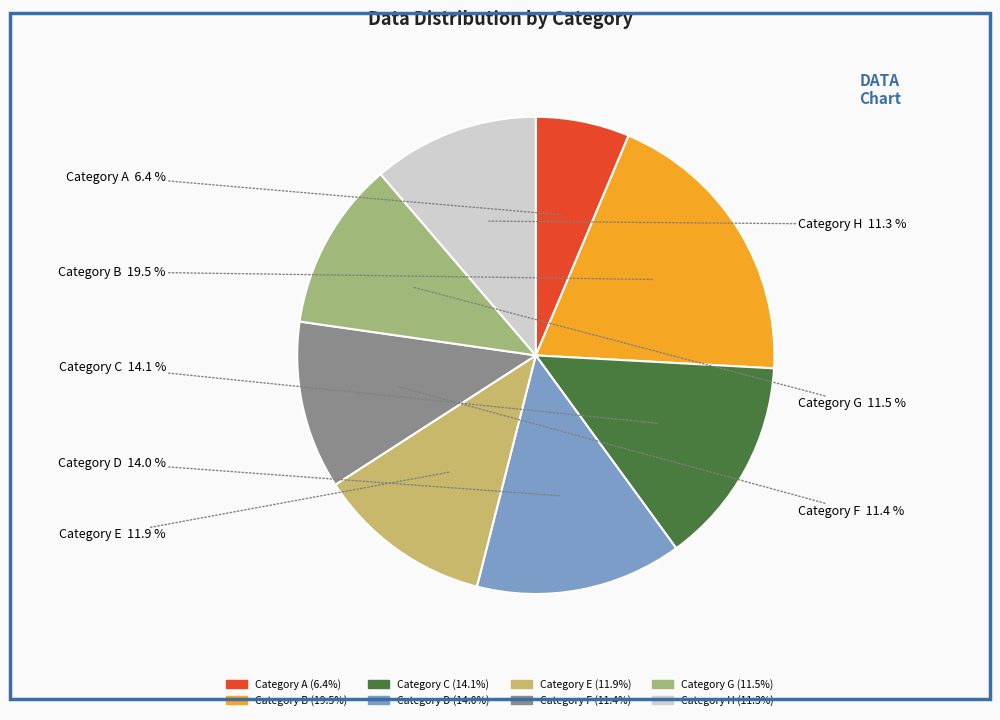

How many segments does this pie chart have?

8